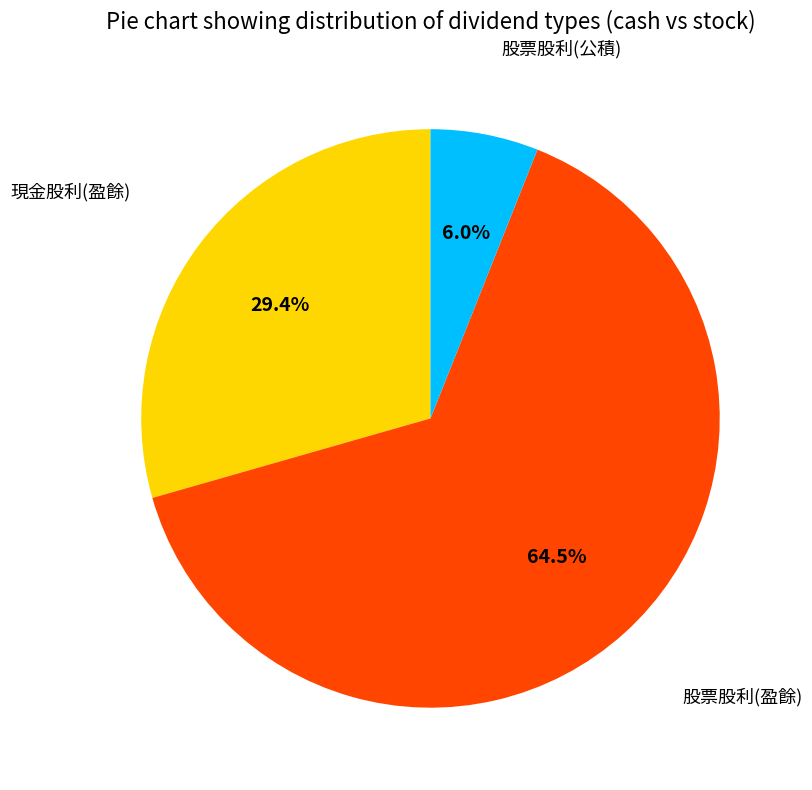

How many segments does this pie chart have?

3